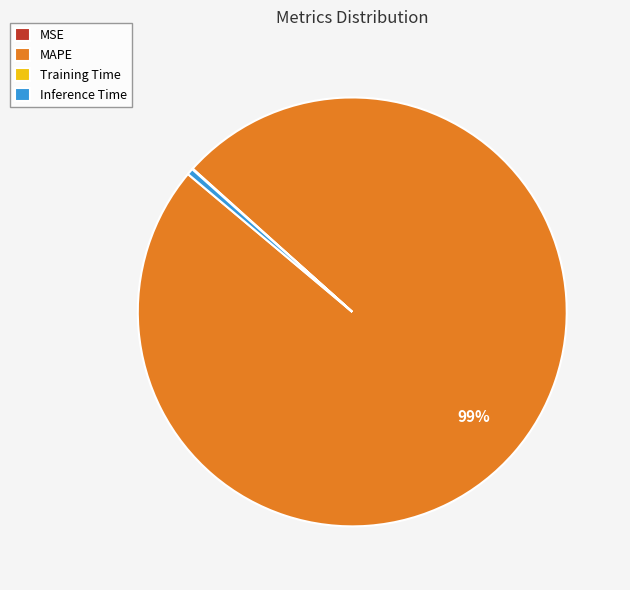

Is it true that MAPE is 99% of the pie?

True